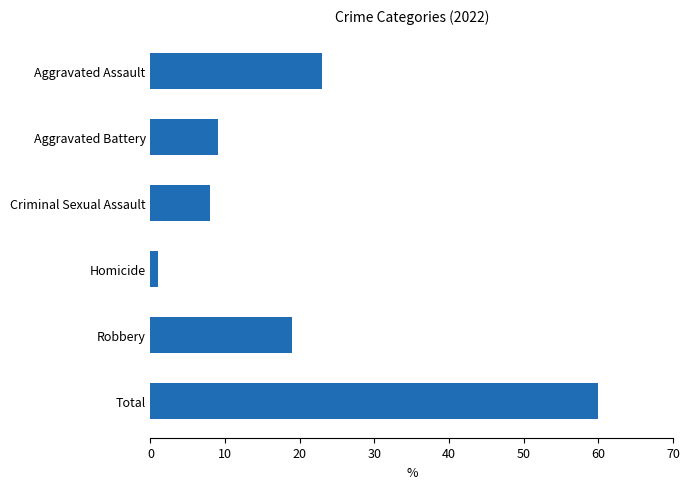

Reading bottom to top, extract all data points from this chart.

Total=60	Robbery=19	Homicide=1	Criminal Sexual Assault=8	Aggravated Battery=9	Aggravated Assault=23